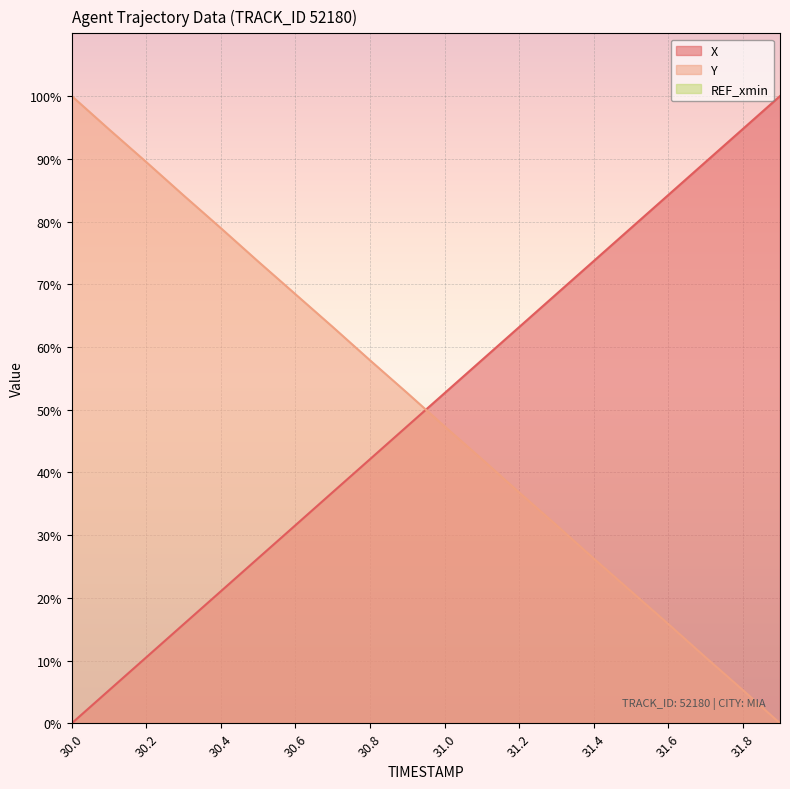

What is the difference between the second highest and second lowest values in the X series?

89.5